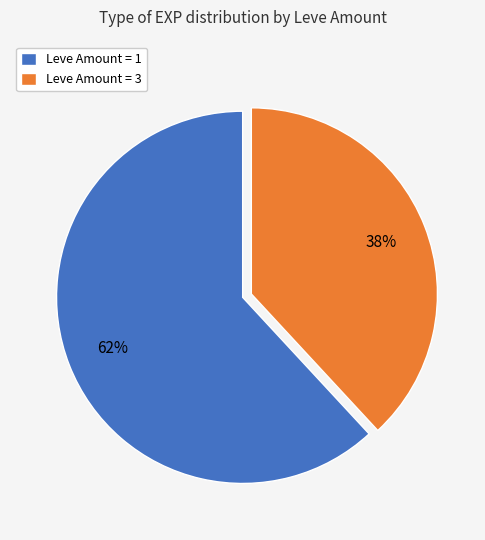

How many slices are in this pie chart?

2